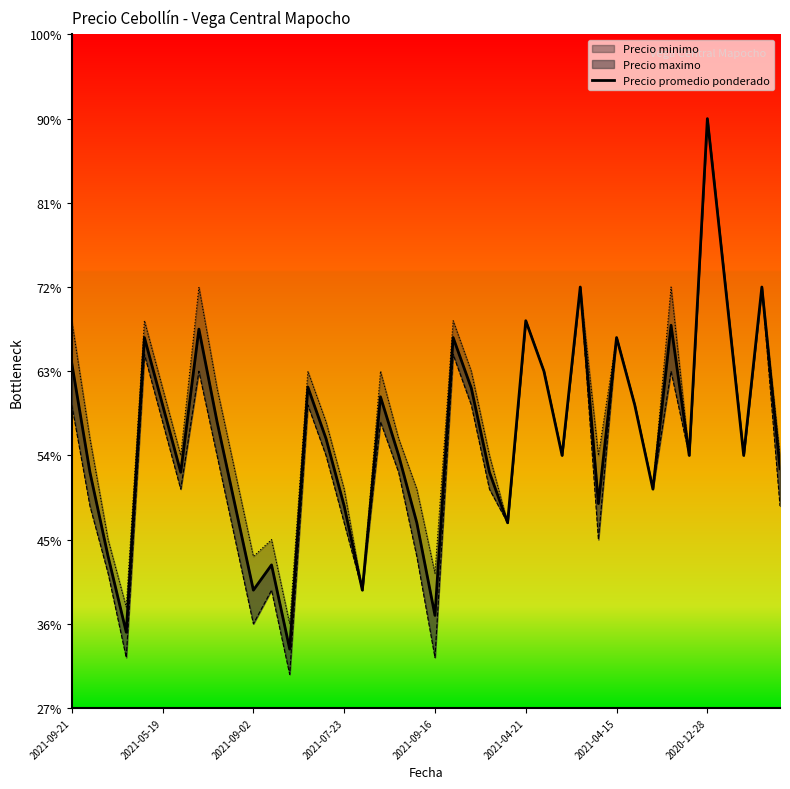

What is the sum of the values at 14 and 2021-09-21?

6647